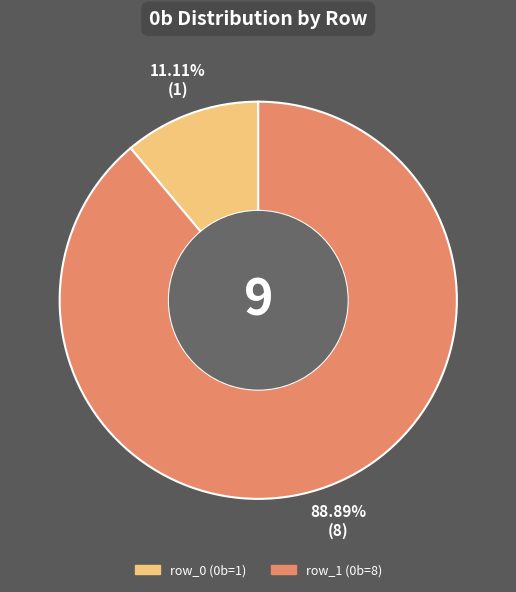

How many segments does this pie chart have?

2